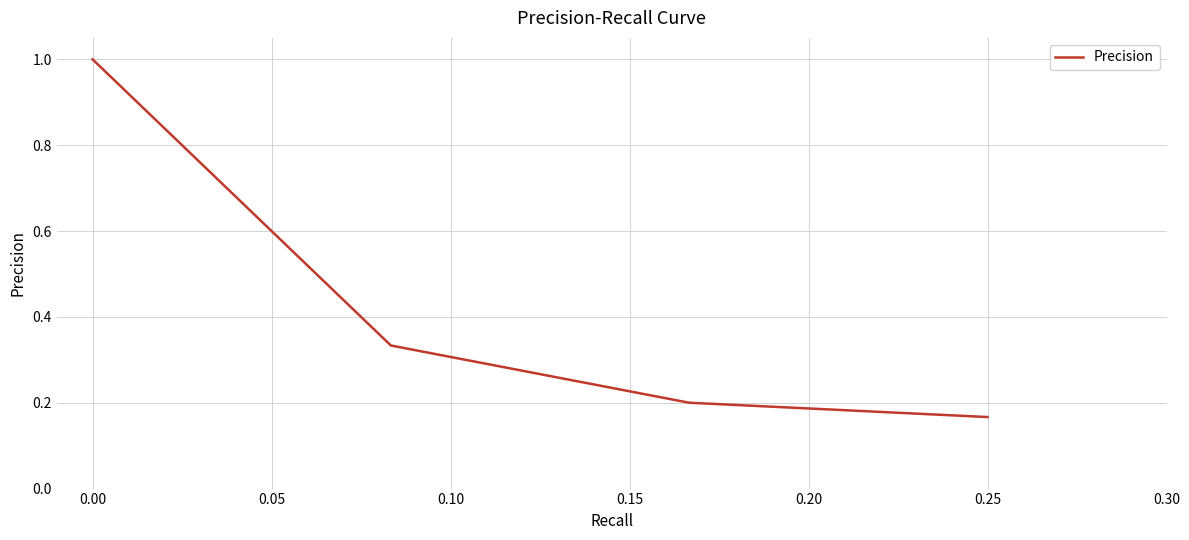

What is the maximum value shown in the chart?

1.0